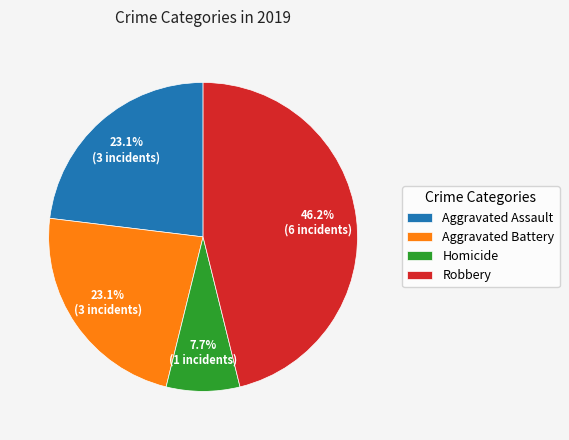

Between Homicide and Aggravated Assault, which is larger?

Aggravated Assault